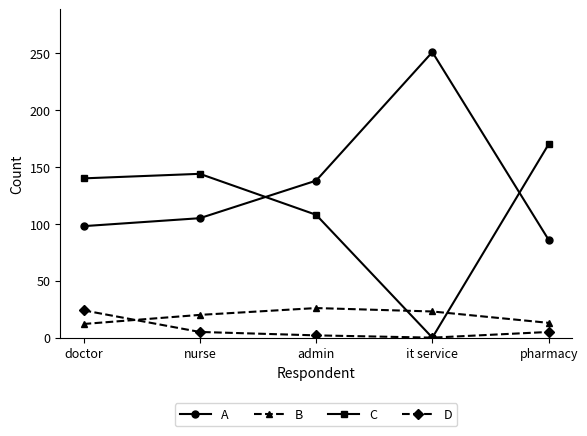

Which series has the largest total across all categories?

A